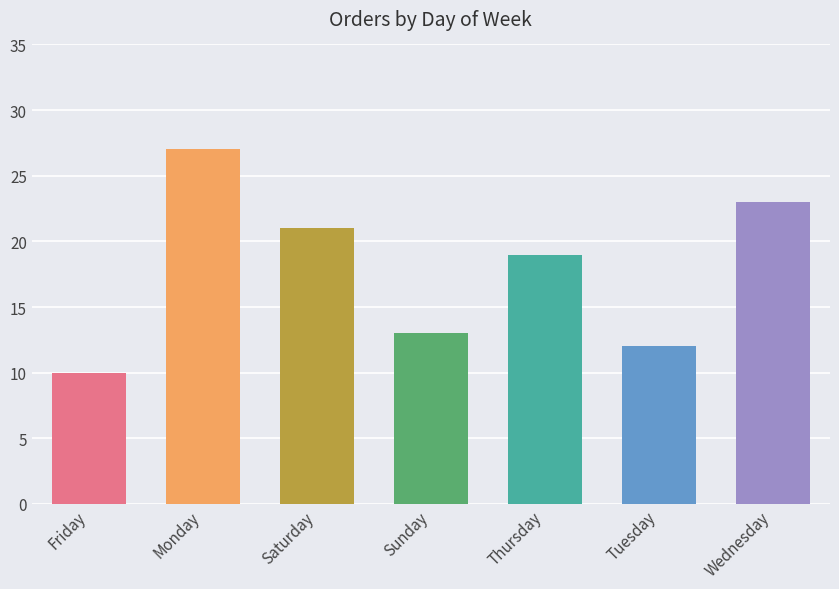

What is the label of the 2nd bar from the right?

Tuesday